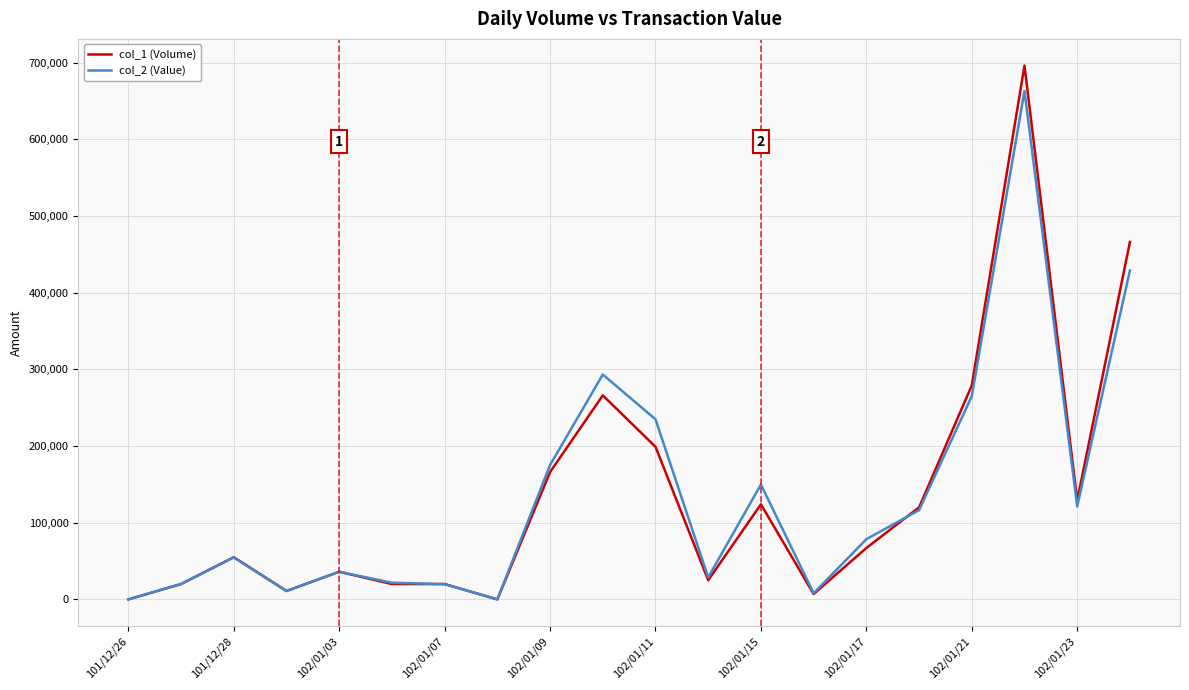

Rank the series by their maximum value, from lowest to highest.

col_2 (Value), col_1 (Volume)